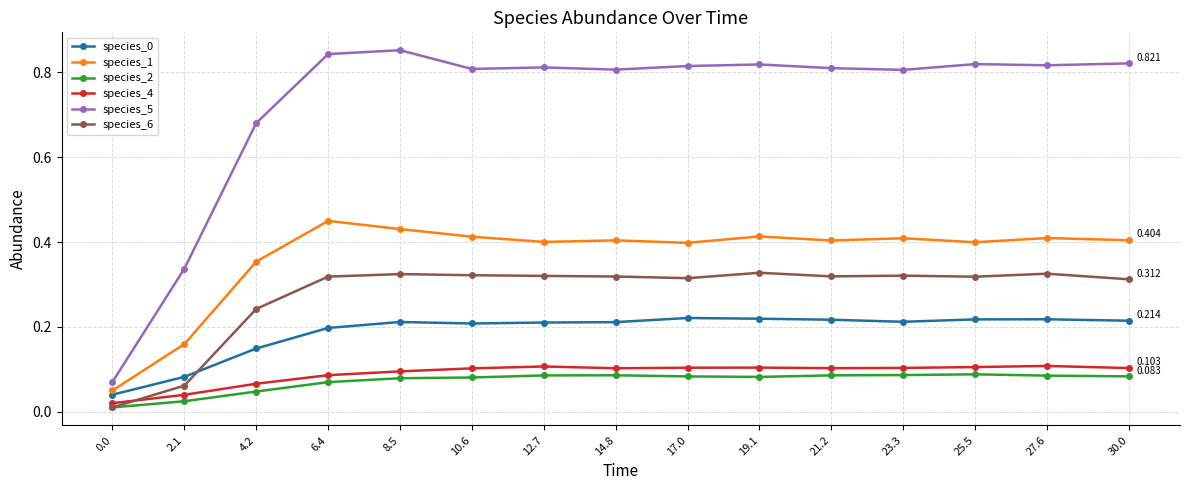

What is the sum of all species_0 values?

2.8